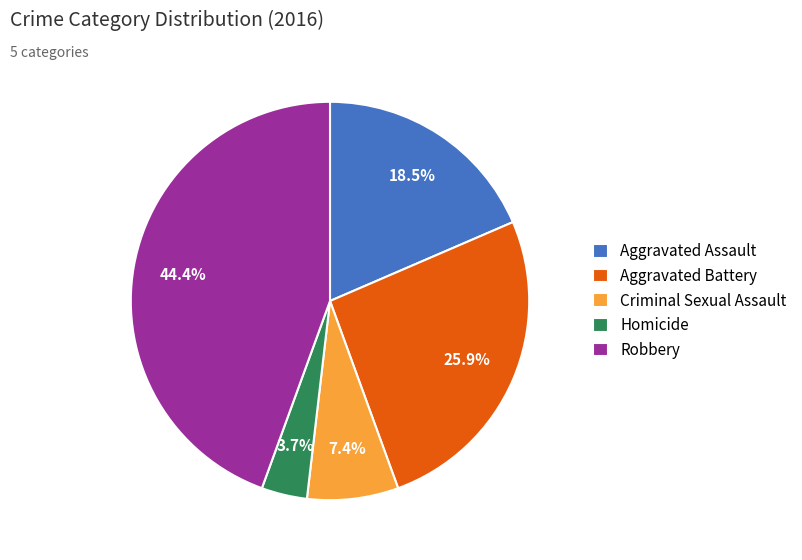

Combined, do Aggravated Battery and Criminal Sexual Assault account for over 50%?

No